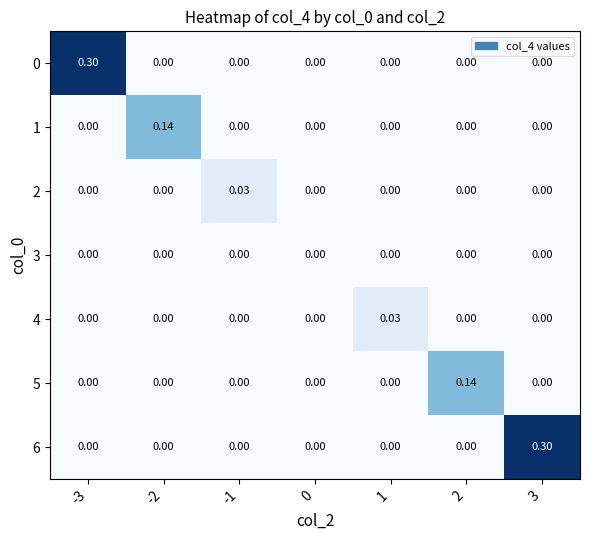

Is the value of 0 at -3 greater than the value of 6 at 2?

Yes